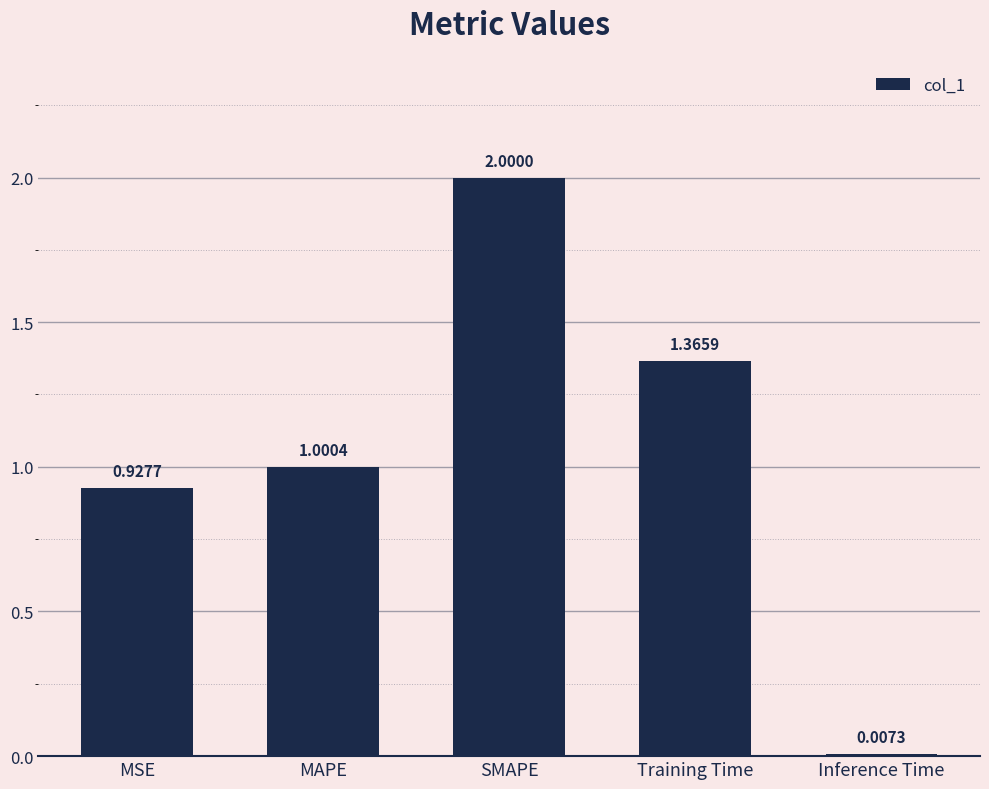

At which label does the data first exceed 1?

MAPE